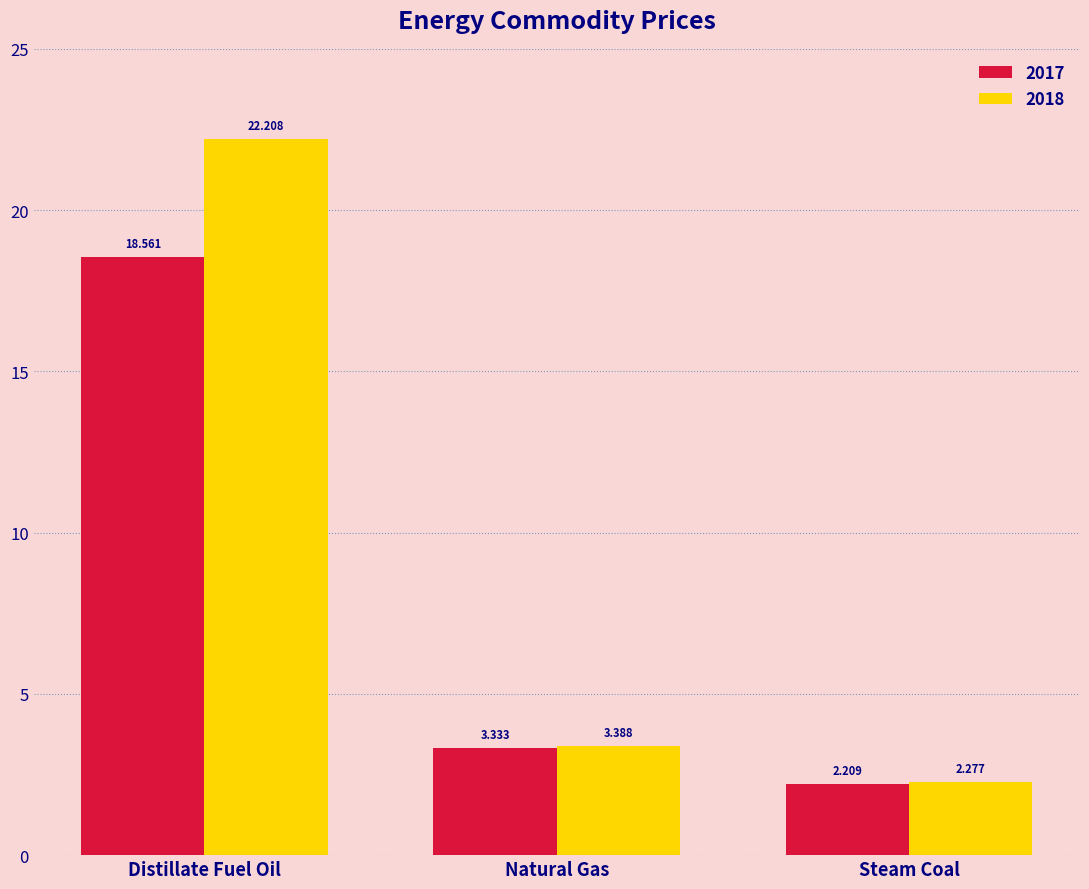

What is the difference between the highest and lowest values at Steam Coal?

0.1